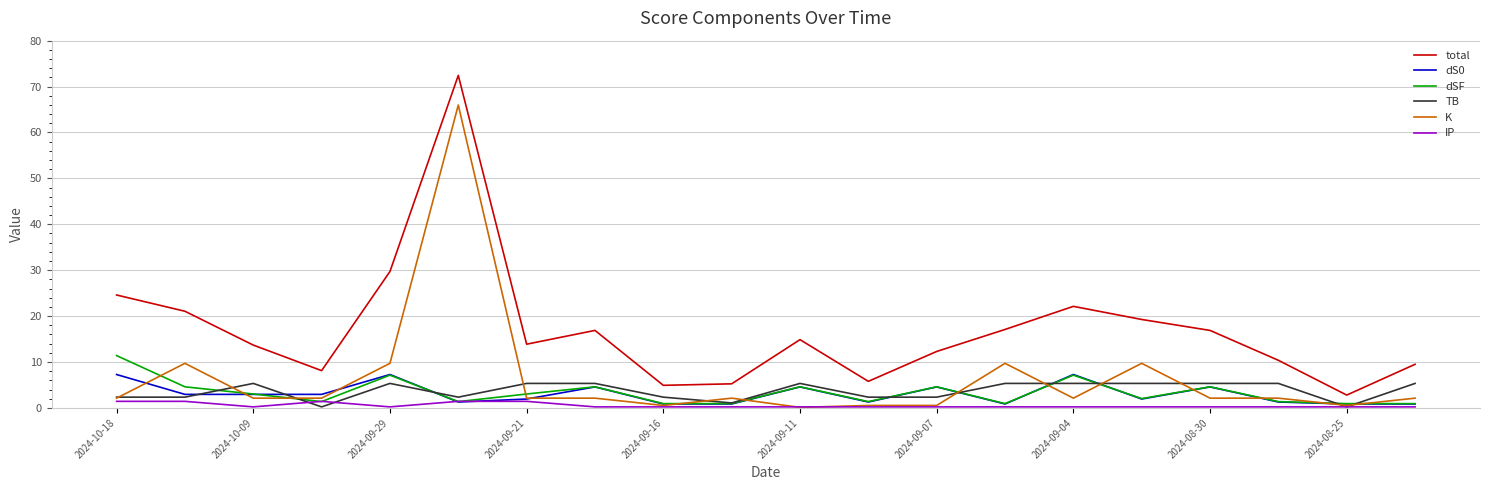

True or false: dS0 and total intersect in this chart.

False